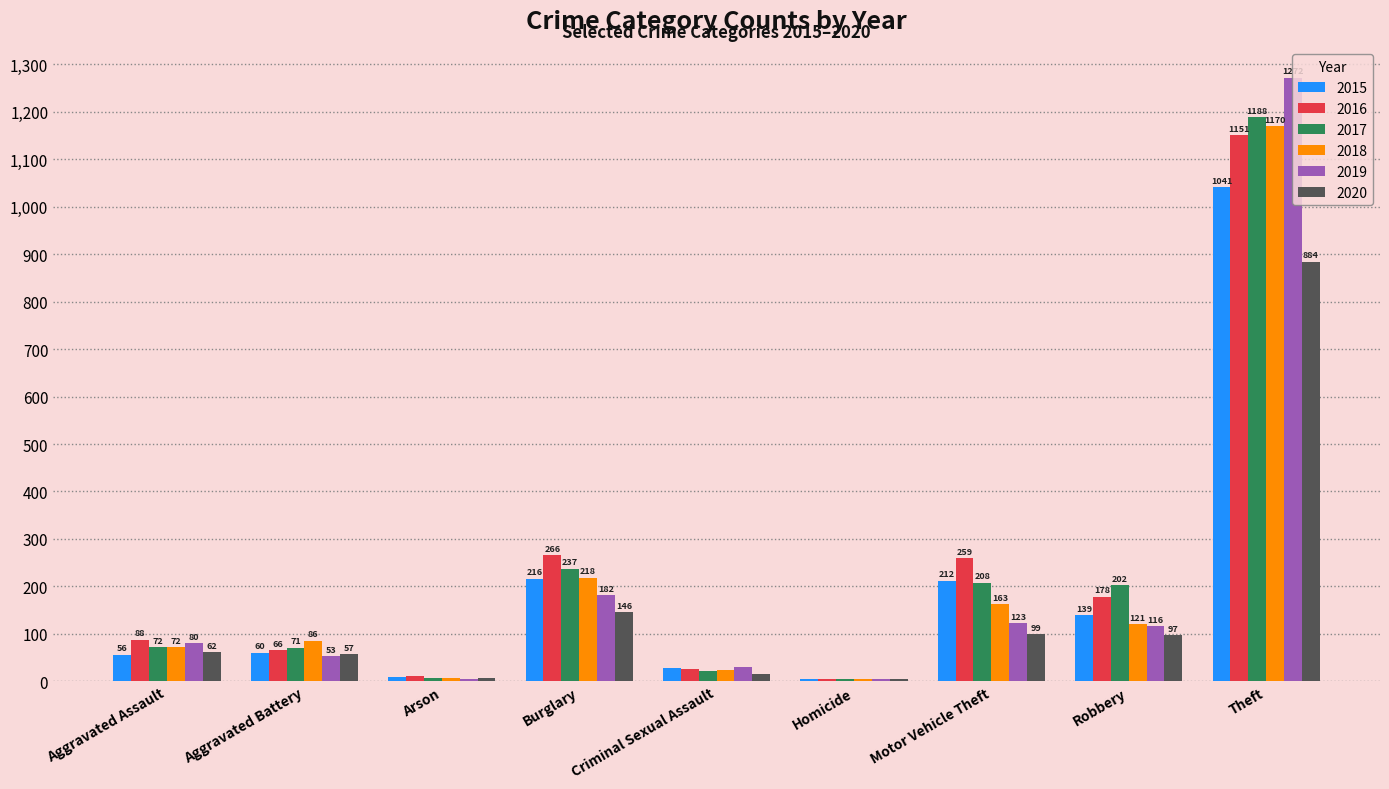

True or false: 2017 has a value of 72 at Aggravated Assault.

True